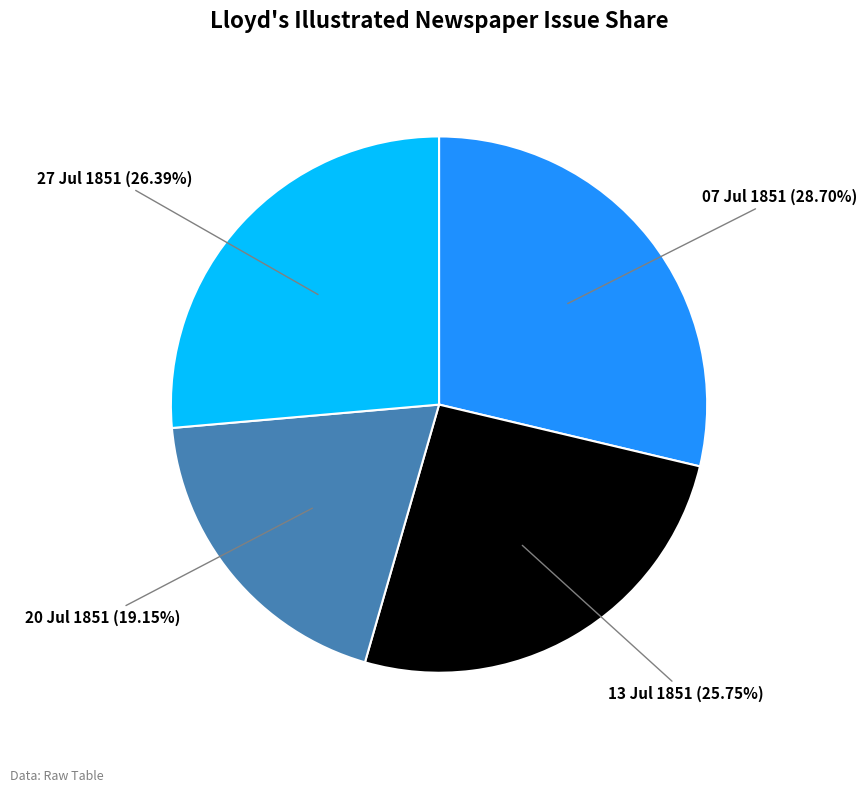

Rank the categories by value from highest to lowest.

07 Jul 1851, 27 Jul 1851, 13 Jul 1851, 20 Jul 1851